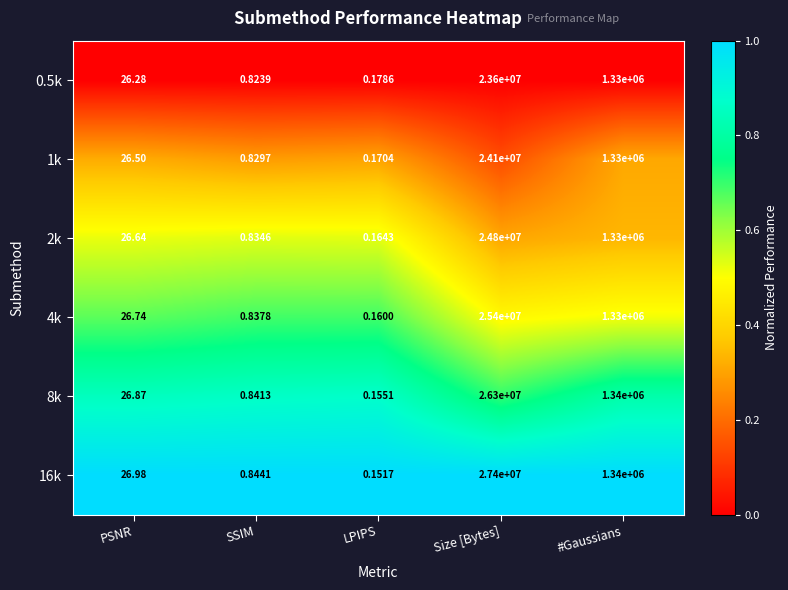

Which category has the highest value in the 4k series?

Size [Bytes]